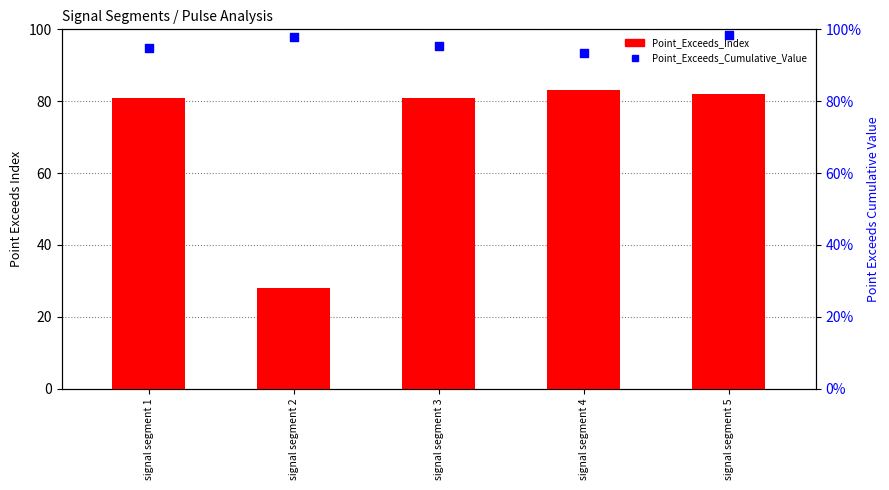

What are all the series names shown in the legend?

Point_Exceeds_Index, Point_Exceeds_Cumulative_Value